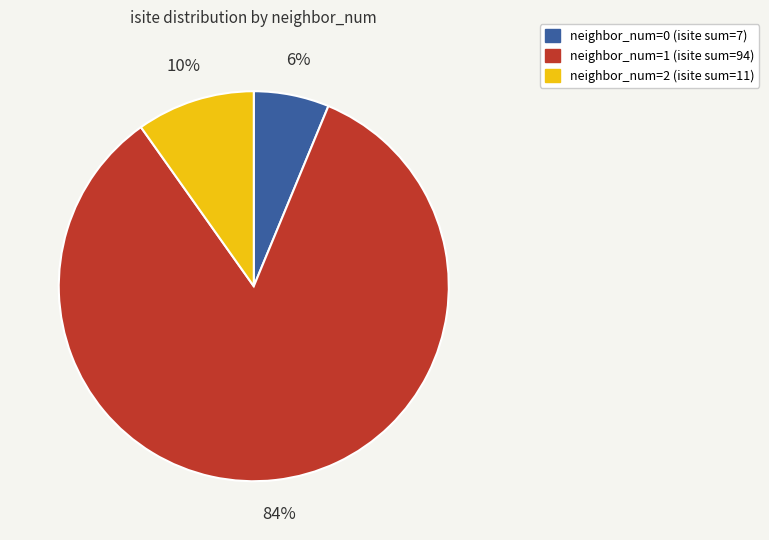

Is there a majority slice in this chart?

Yes